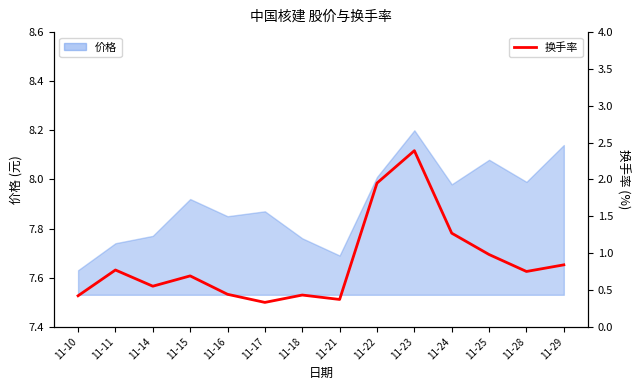

What is the difference between the maximum and second lowest values?

2.0